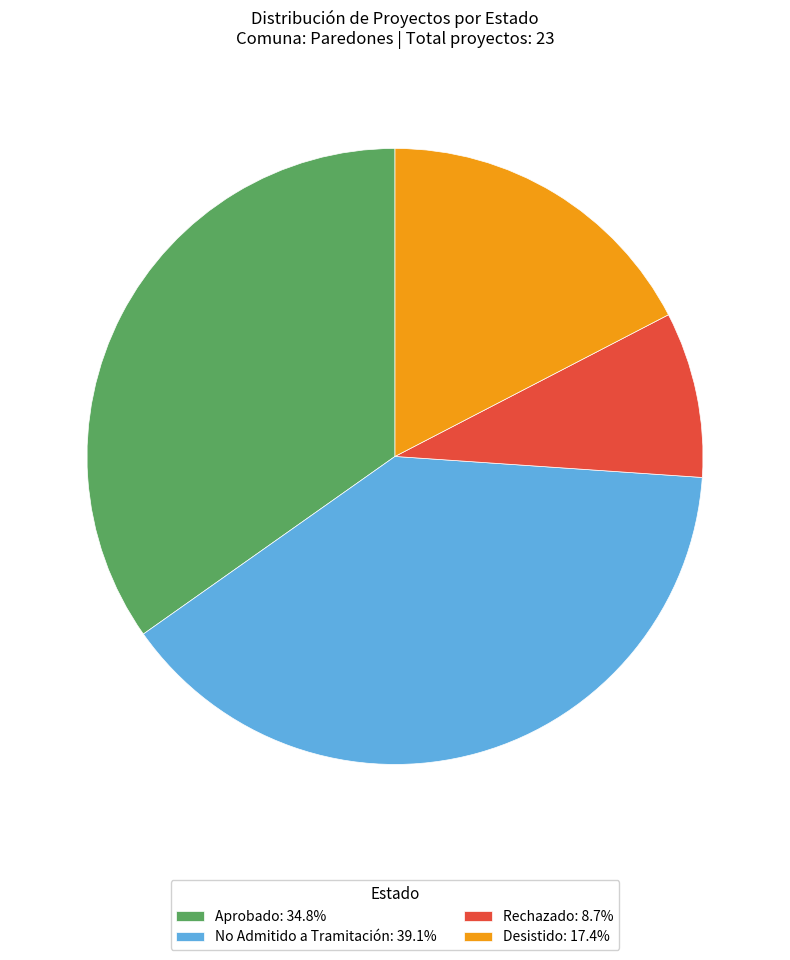

Combined, do No Admitido a Tramitación: 39.1% and Rechazado: 8.7% account for over 50%?

No